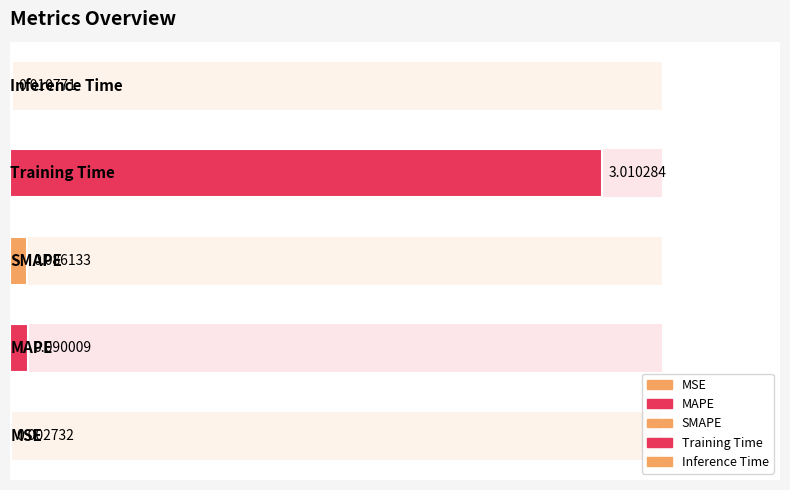

The value at 0.5 is 0.1. True or false?

True